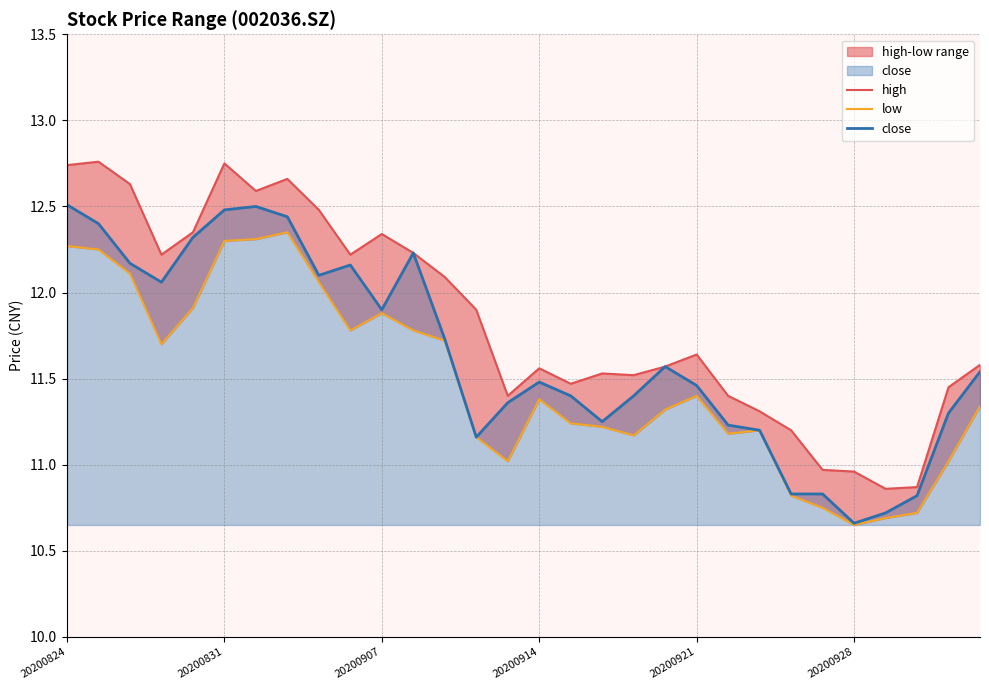

Where does the close series first go above 11?

20200824